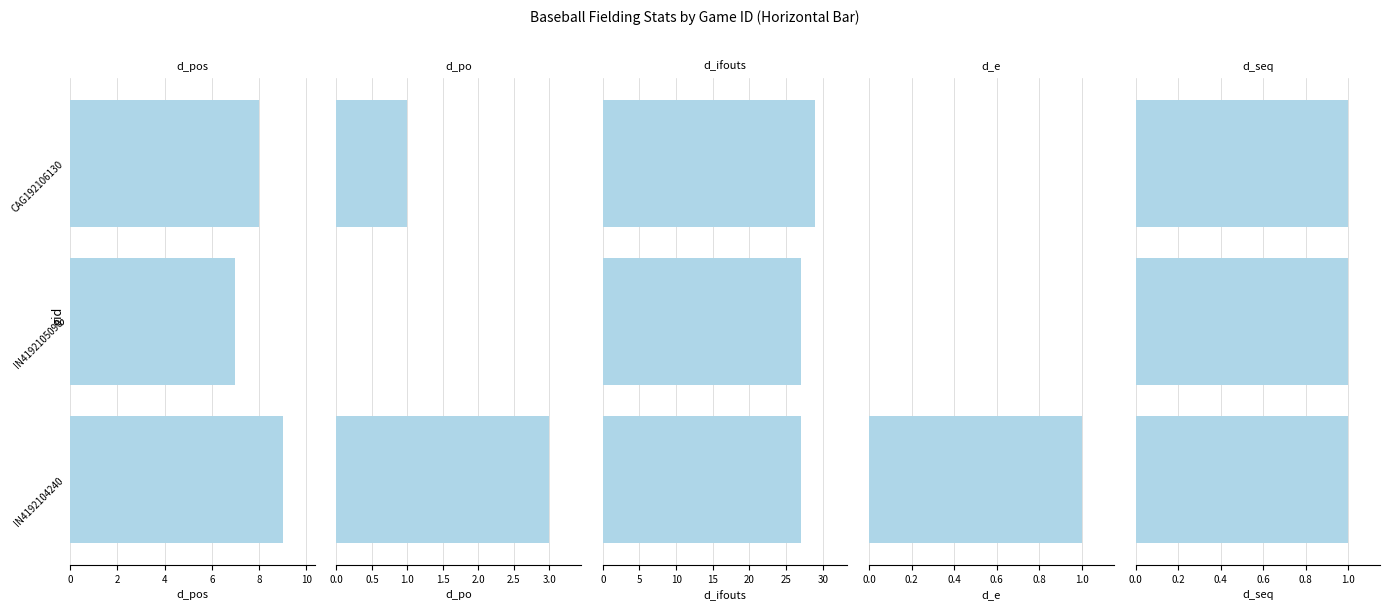

Count the number of data series in this chart.

5